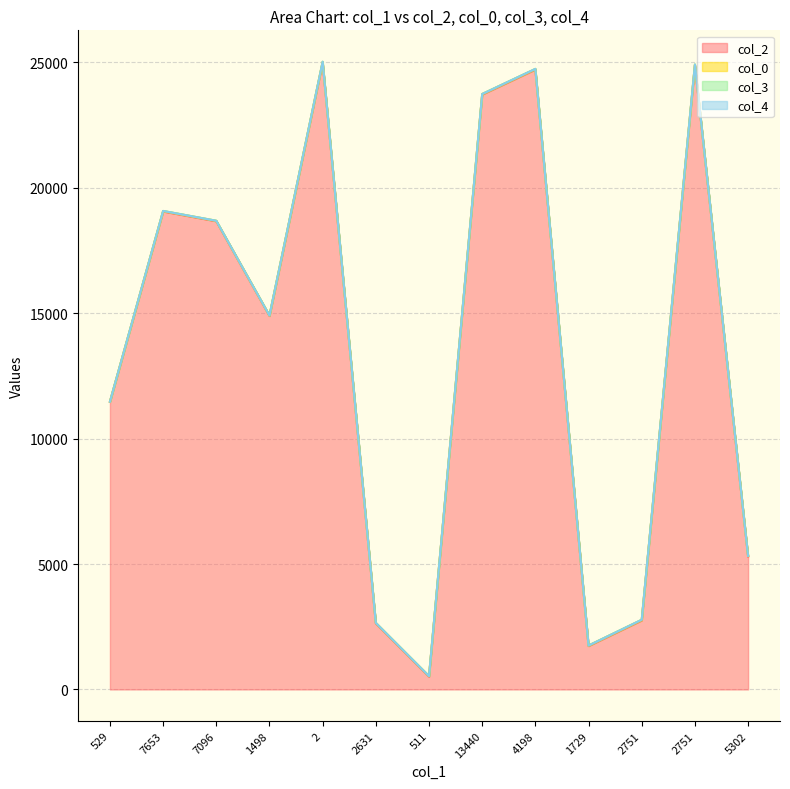

Which series has the largest total across all categories?

col_2